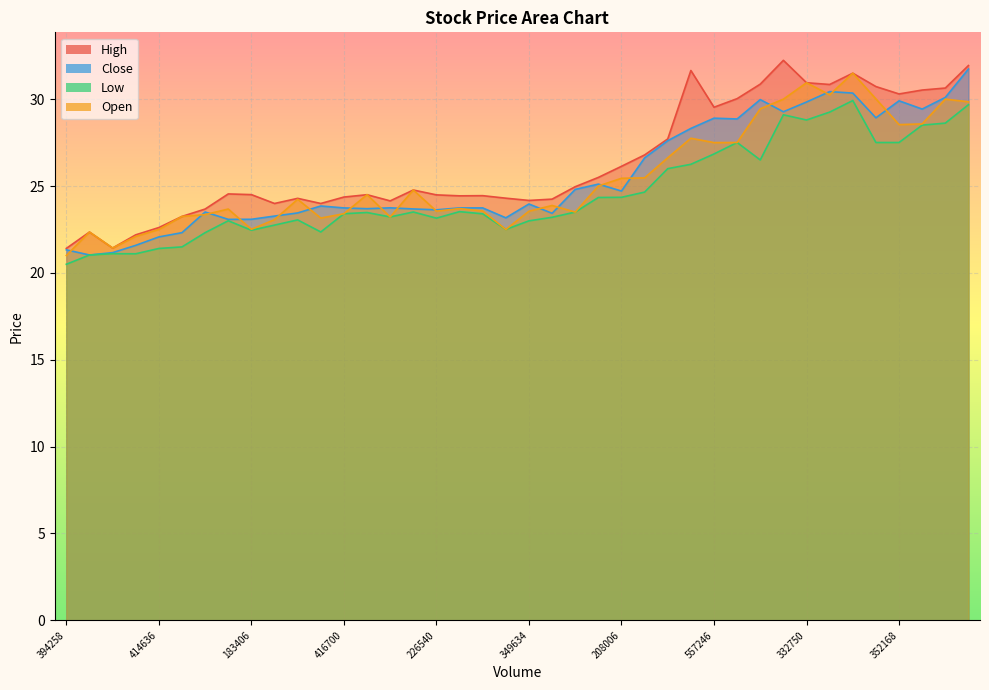

What is the difference between the maximum and minimum values in the Low series?

9.4